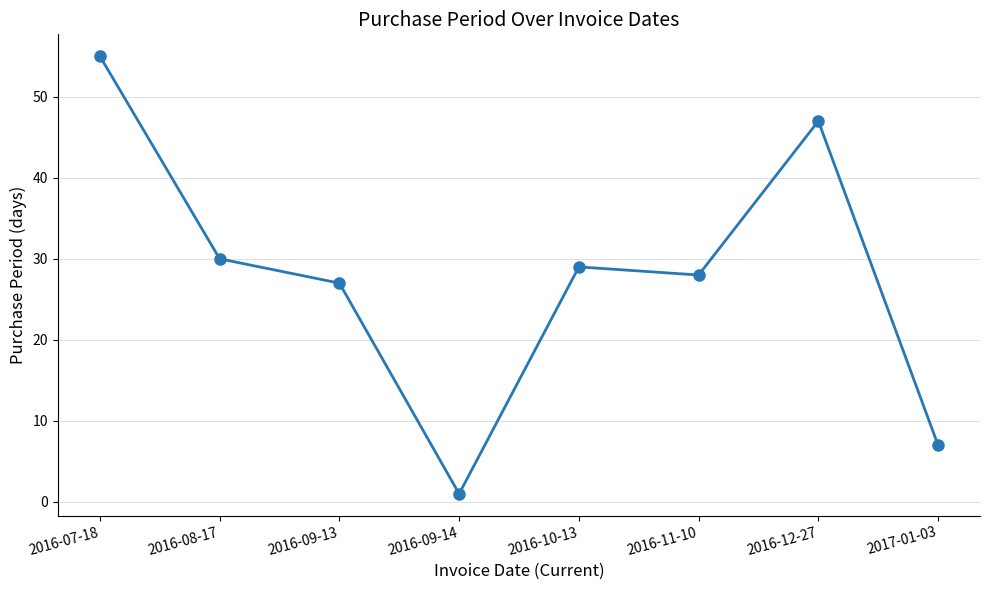

Reading left to right, what are all the values shown in this chart?

2016-07-18=55	2016-08-17=30	2016-09-13=27	2016-09-14=1	2016-10-13=29	2016-11-10=28	2016-12-27=47	2017-01-03=7